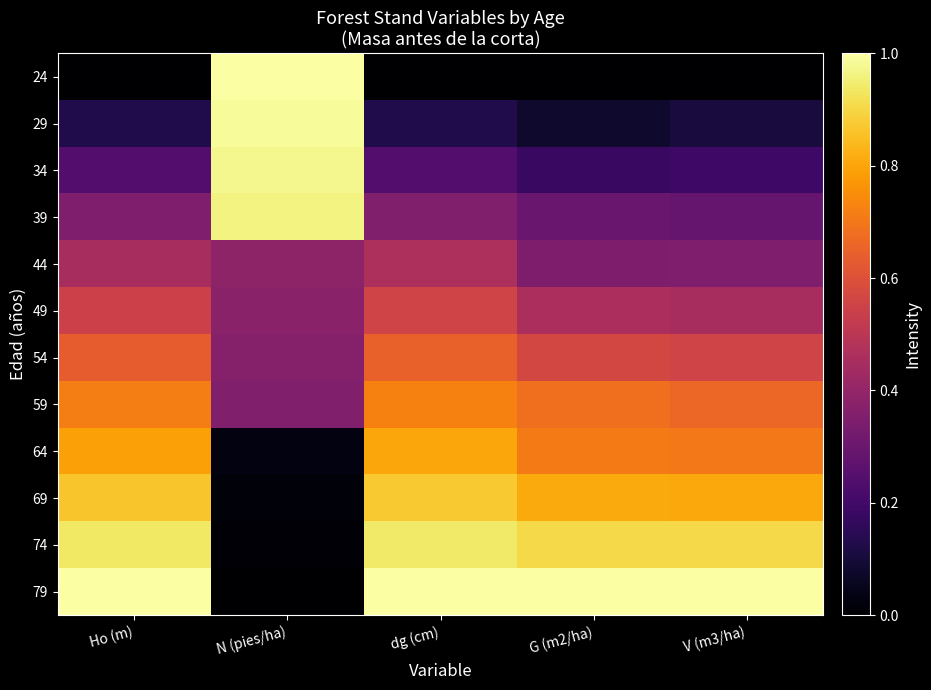

What is the difference between the highest and lowest values at G (m2/ha)?

1.0